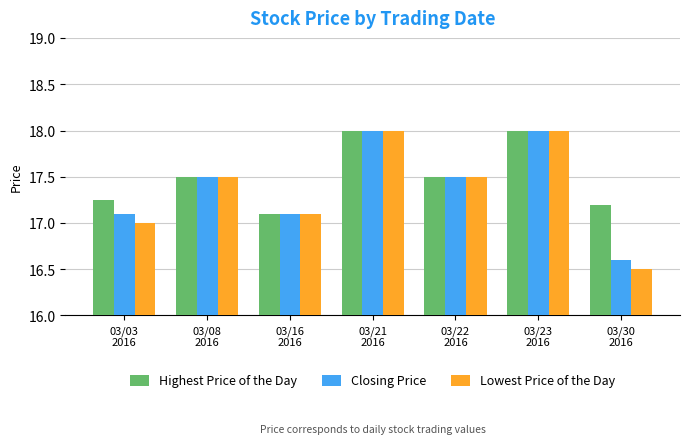

Read the Lowest Price of the Day value at 03/22
2016.

17.5